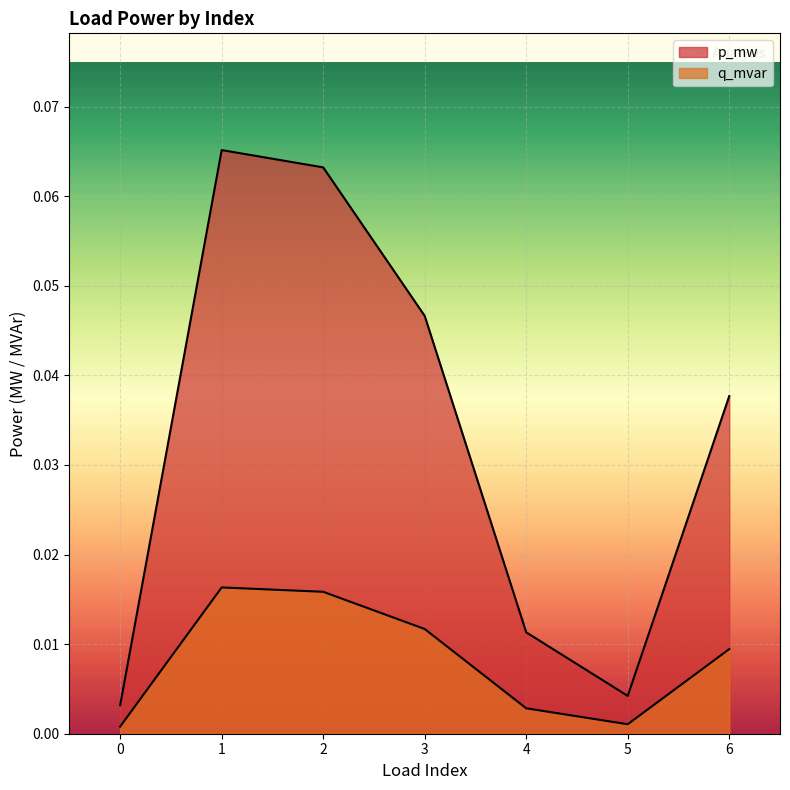

List the series in order of their peak value, lowest first.

q_mvar, p_mw